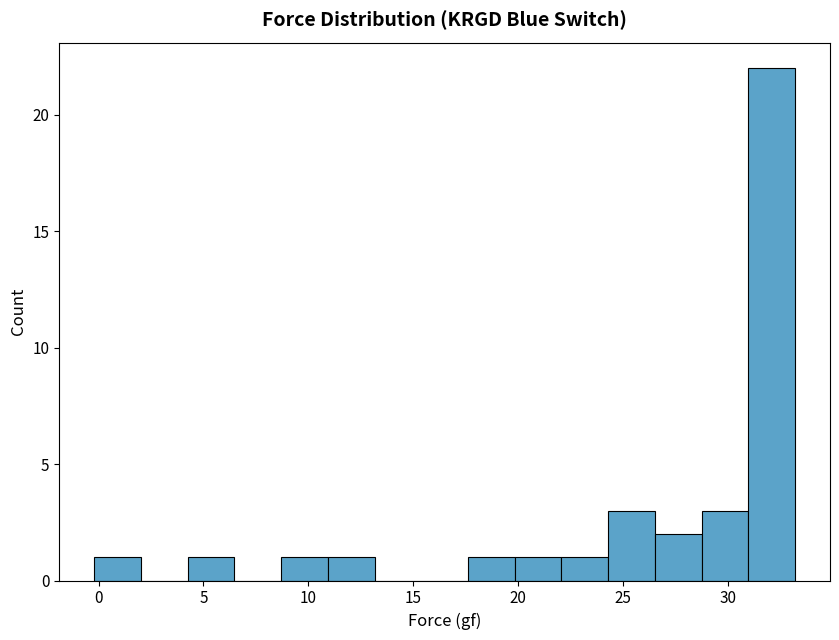

How tall is the bar that spans 26.5 to 28.5 on the x-axis? Neither the bar edges nor the heights are printed on the chart, so give them approximately, as read against the axes.

2